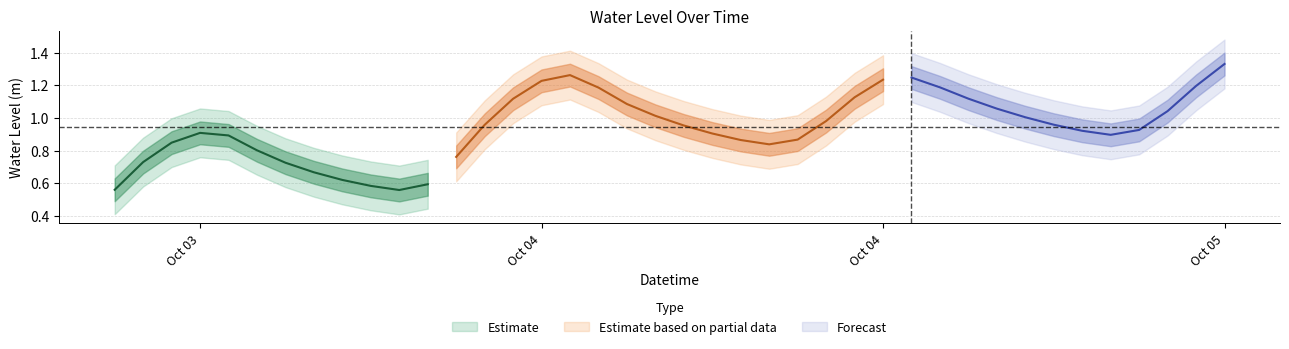

Which category has the highest value across all series?

2023-10-05 03:00:00